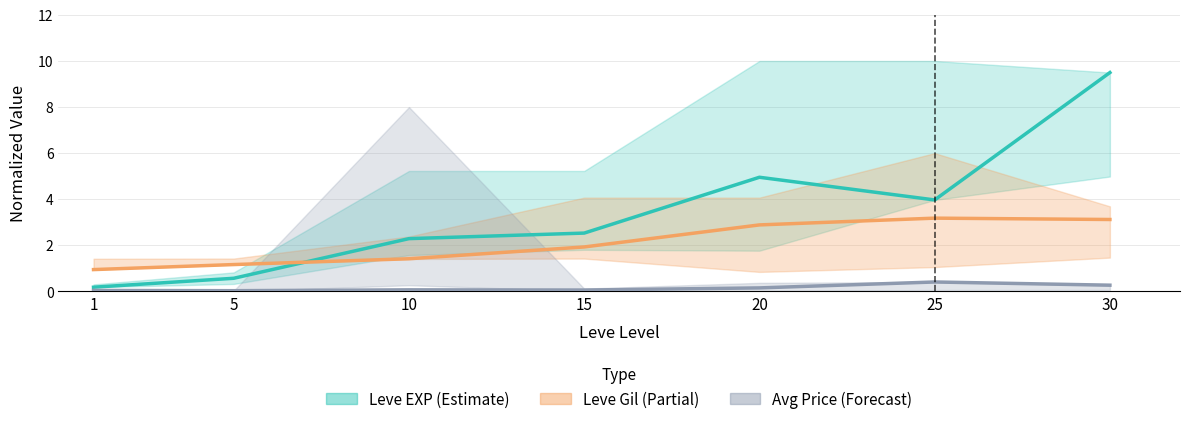

How many categories are shown in the chart?

7